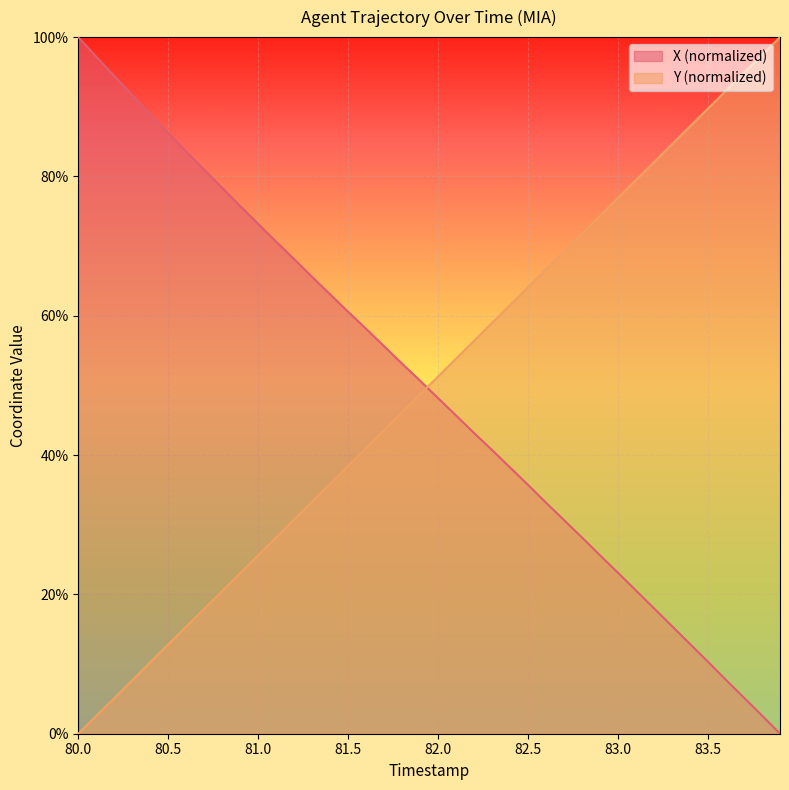

What are all the series names shown in the legend?

X (normalized), Y (normalized)